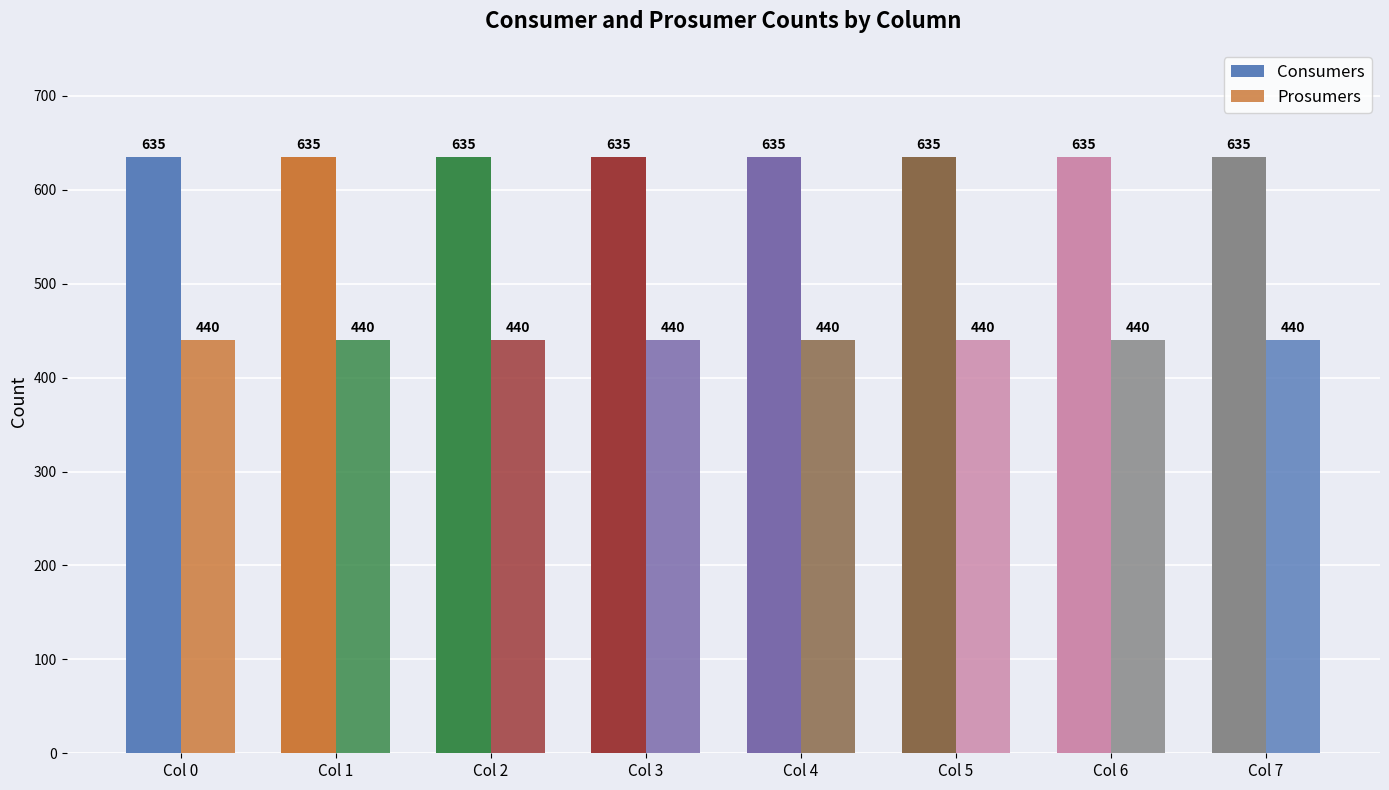

At which category is the sum across all series the highest?

Col 0